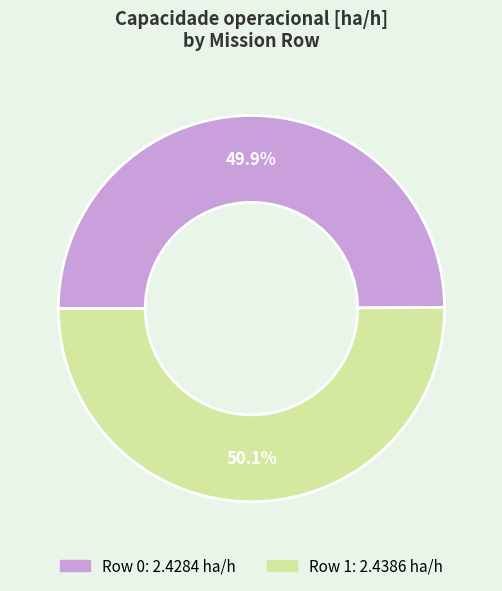

What percentage is NOT represented by Row 0?

50.1%